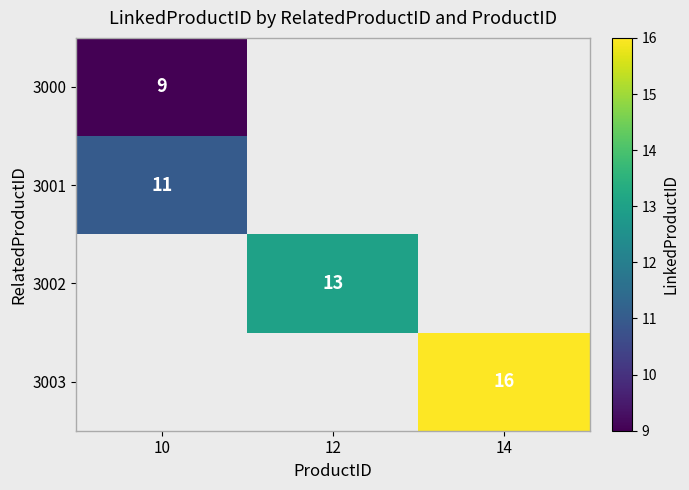

How many data points does each series have?

3